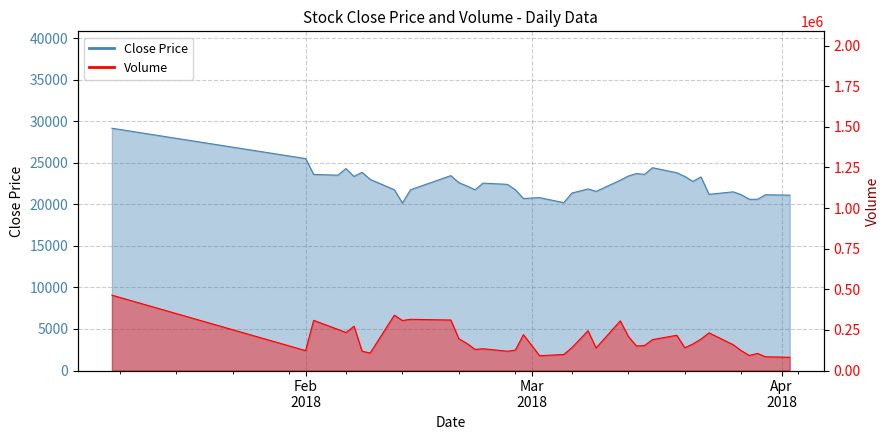

What is the difference between the maximum and minimum values in the Volume series?

382316